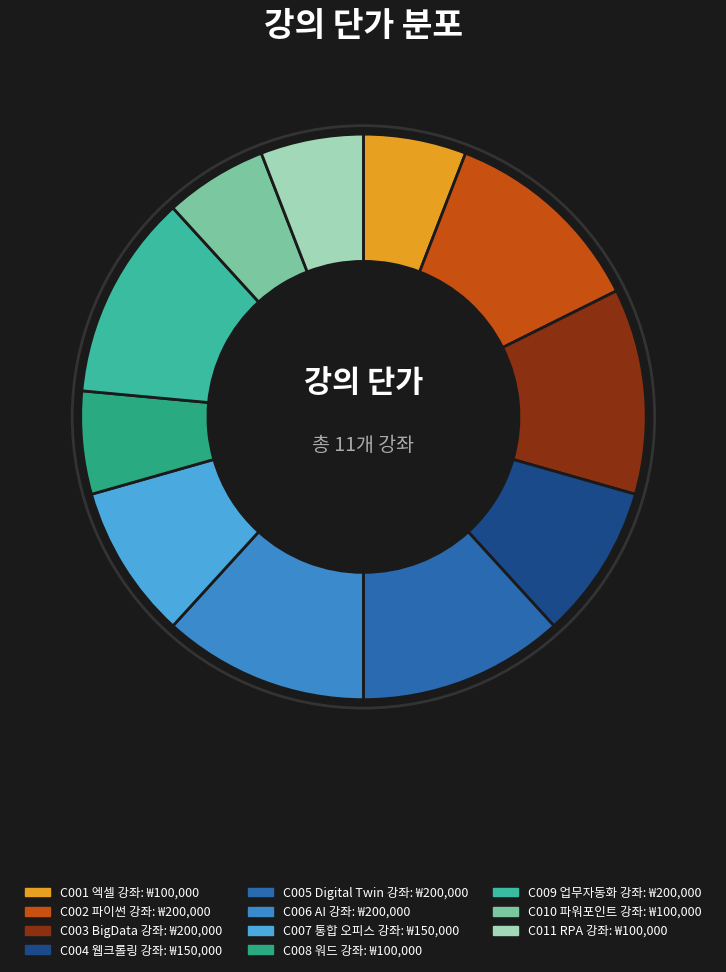

What is the ratio of the value at C003 BigData 강좌 to the value at C006 AI 강좌?

1.0